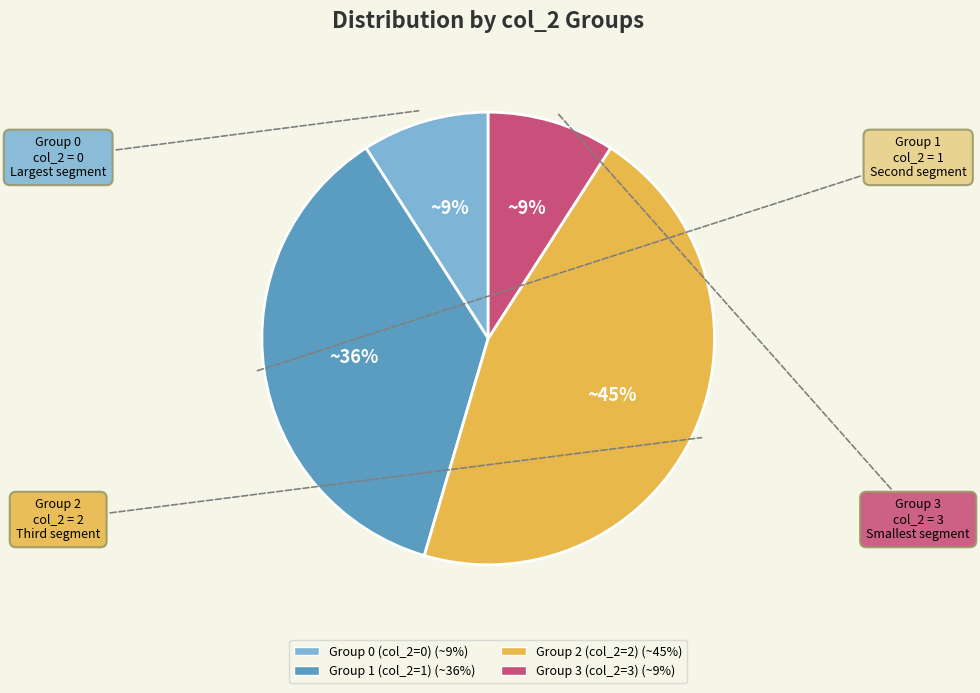

Is there a majority slice in this chart?

No